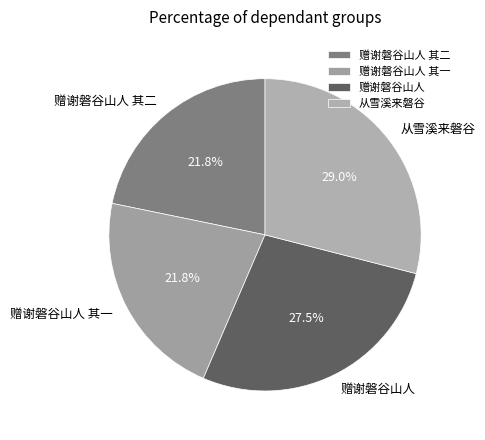

Does any single category account for the majority?

No